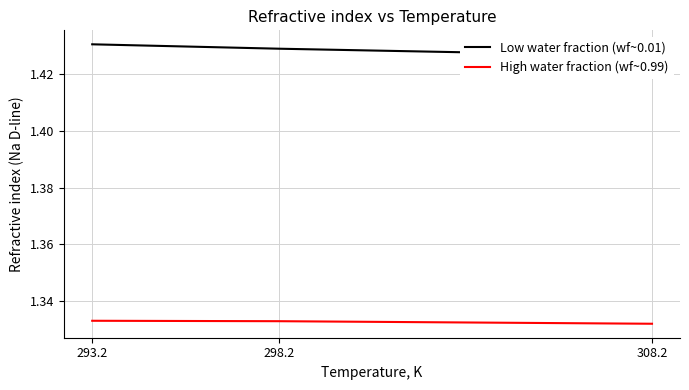

Is this an area chart (filled region under the line)?

No